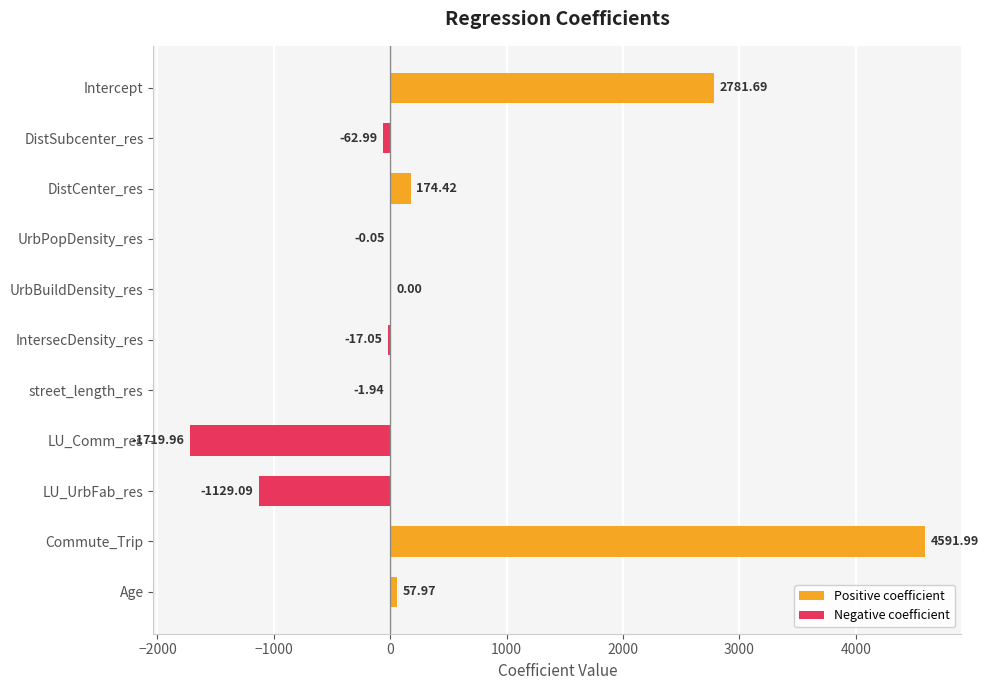

Which label corresponds to the largest value in the chart?

Commute_Trip